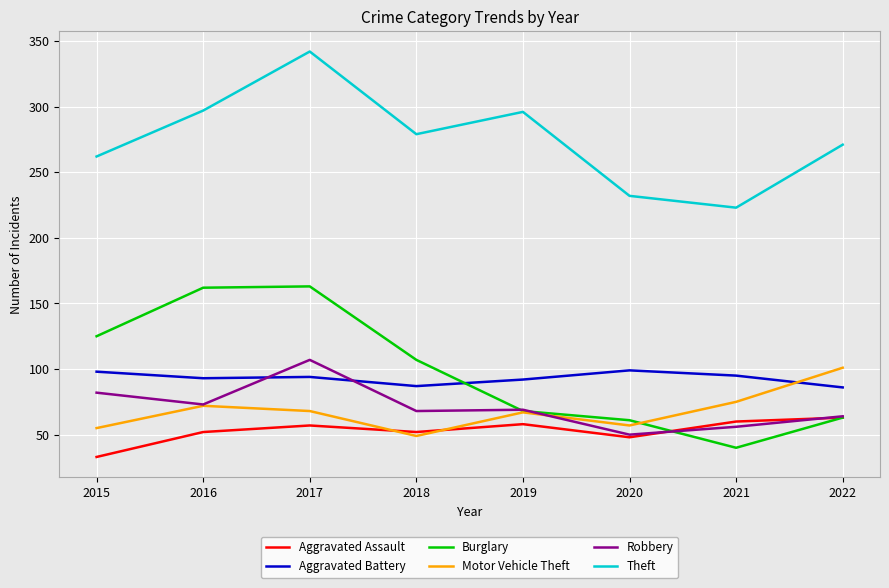

True or false: Burglary and Theft cross at least once.

False